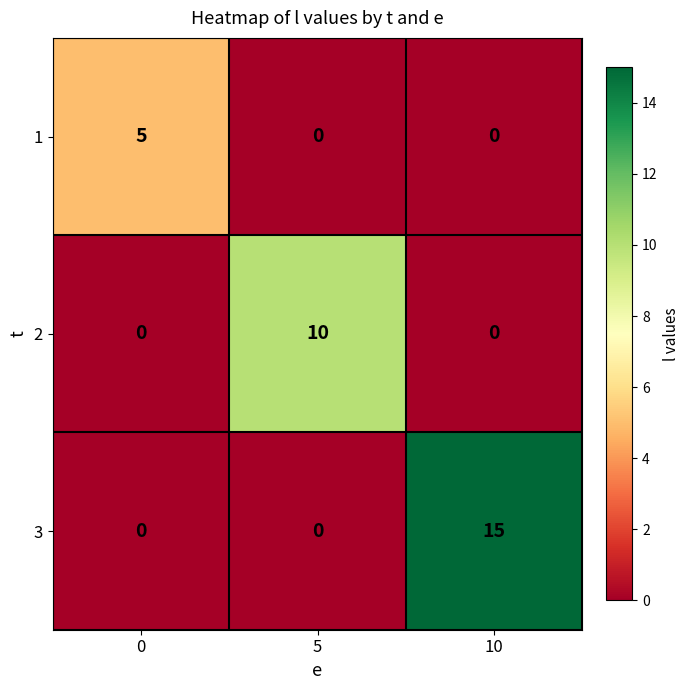

How many 1 values are between 0 and 5?

3